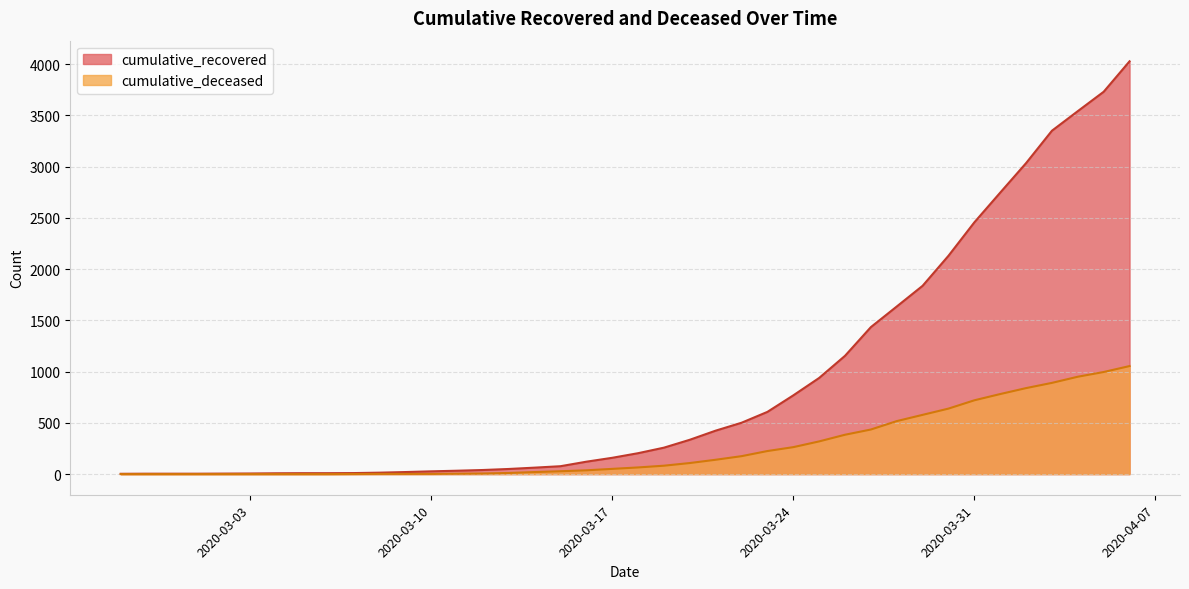

What are all the series names shown in the legend?

cumulative_recovered, cumulative_deceased